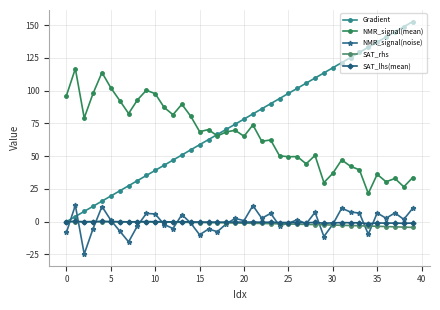

Which category has the lowest value in the SAT_rhs series?

39